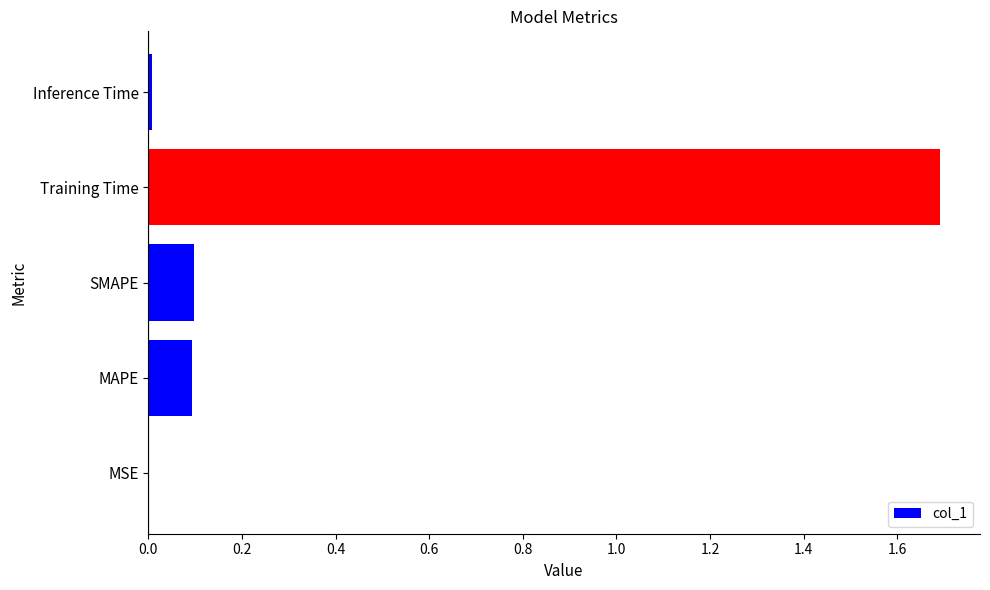

What is the maximum value shown in the chart?

1.7